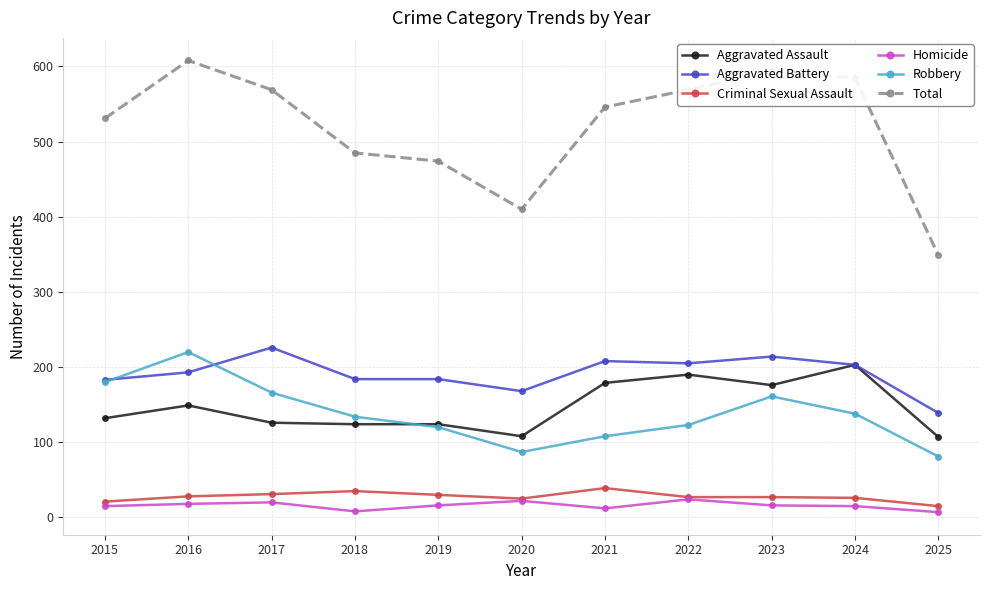

True or false: Robbery and Criminal Sexual Assault intersect in this chart.

False